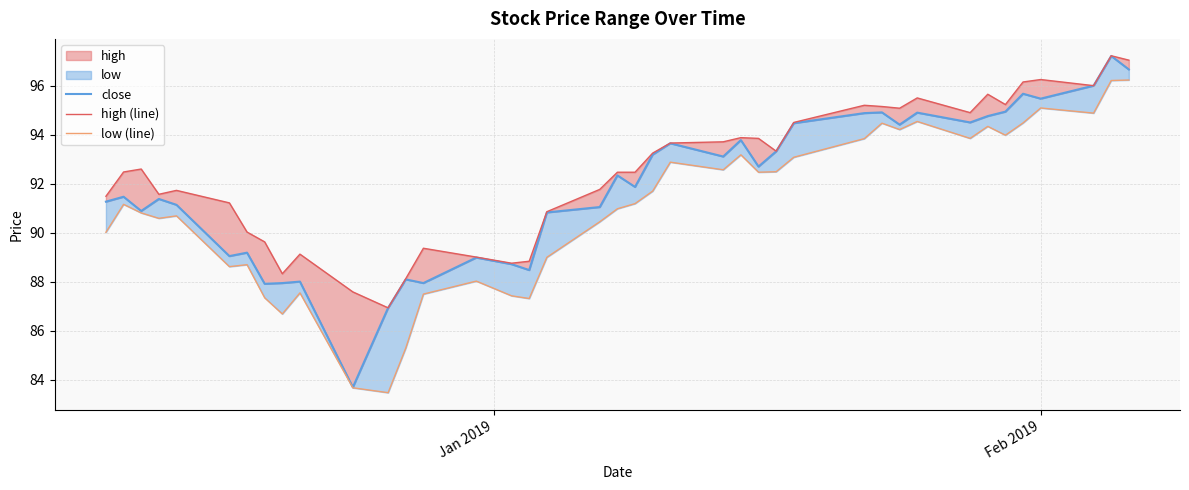

Rank the series by their average value, from lowest to highest.

low (line), close, high (line)